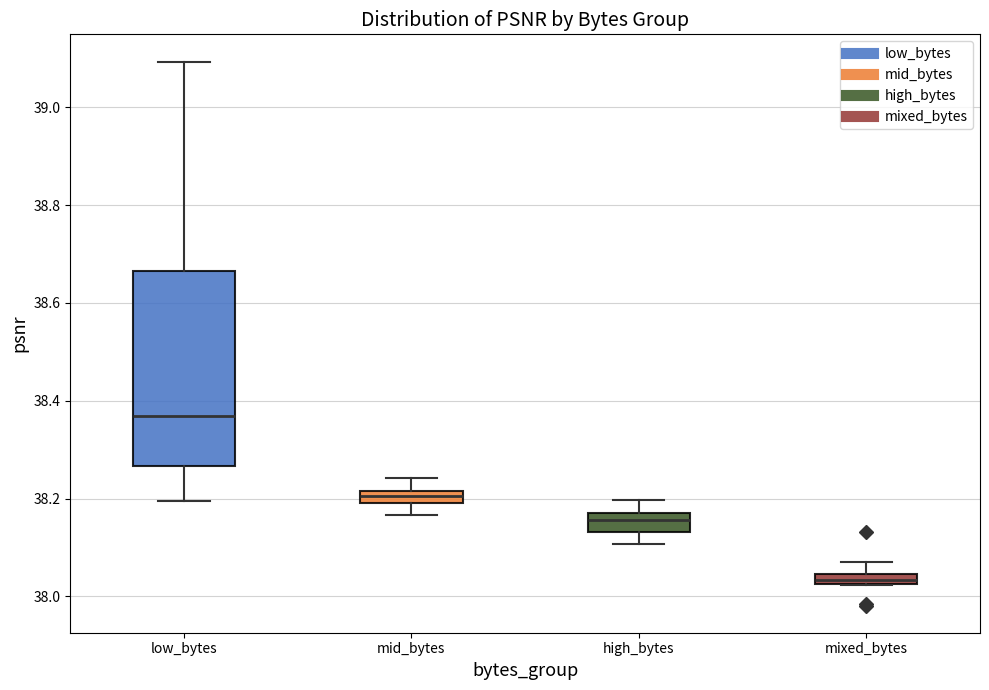

Where does the upper whisker of the box for low_bytes end on the y-axis? The values are not printed on the chart, so give them approximately, as read against the axis.

39.10